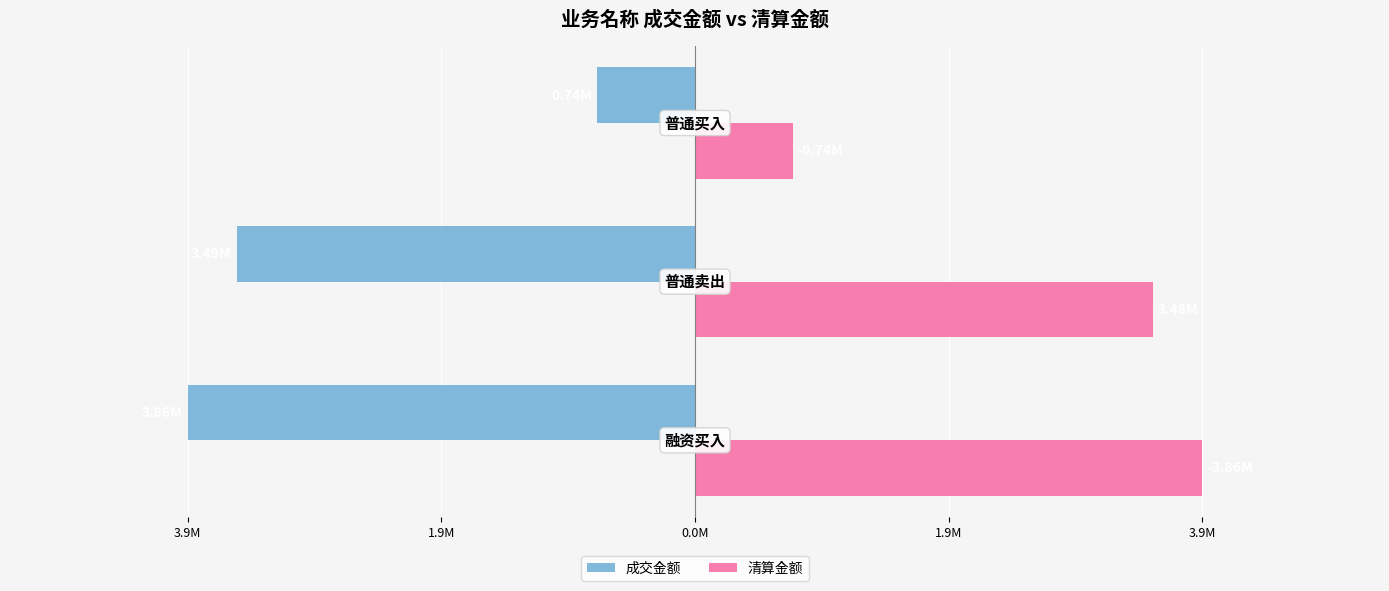

Which series has the widest spread of values?

清算金额